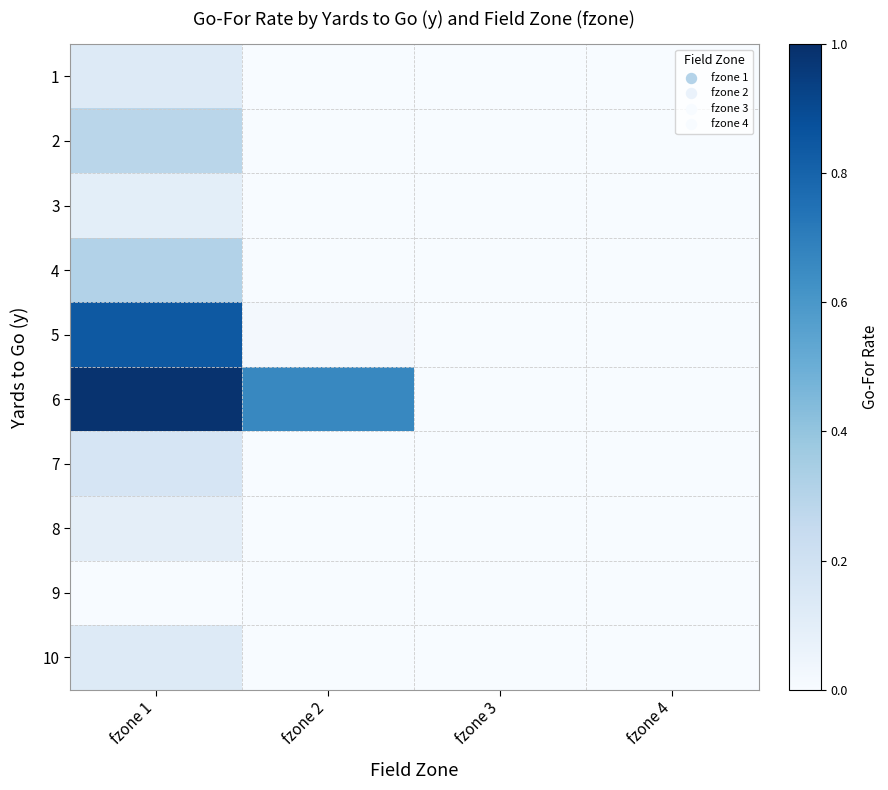

Reading right to left, transcribe all the data shown in this chart.

1: fzone 4=0.0	fzone 3=0.0	fzone 2=0.0	fzone 1=0.1
2: fzone 4=0.0	fzone 3=0.0	fzone 2=0.0	fzone 1=0.3
3: fzone 4=0.0	fzone 3=0.0	fzone 2=0.0	fzone 1=0.1
4: fzone 4=0.0	fzone 3=0.0	fzone 2=0.0	fzone 1=0.3
5: fzone 4=0.0	fzone 3=0.0	fzone 2=0.0	fzone 1=0.8
6: fzone 4=0.0	fzone 3=0.0	fzone 2=0.7	fzone 1=1.0
7: fzone 4=0.0	fzone 3=0.0	fzone 2=0.0	fzone 1=0.2
8: fzone 4=0.0	fzone 3=0.0	fzone 2=0.0	fzone 1=0.1
9: fzone 4=0.0	fzone 3=0.0	fzone 2=0.0	fzone 1=0.0
10: fzone 4=0.0	fzone 3=0.0	fzone 2=0.0	fzone 1=0.1